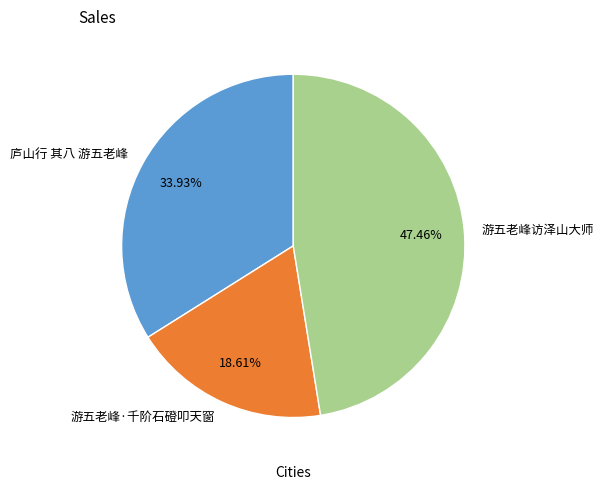

Which category has the biggest portion of the pie?

游五老峰访泽山大师